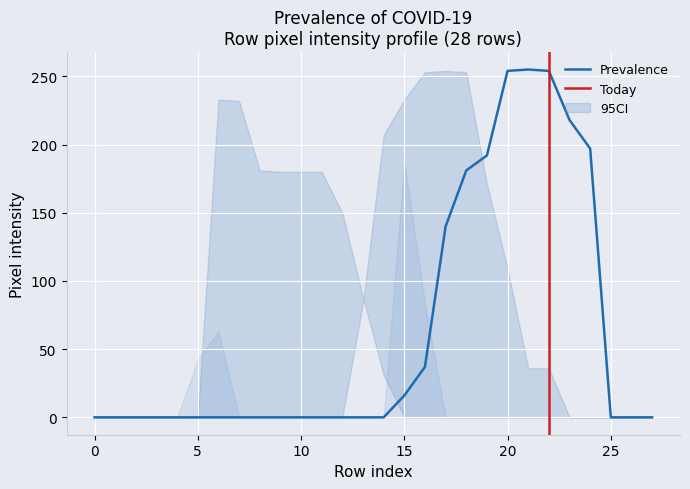

Reading left to right, what are all the values shown in this chart?

col_13: 0	0	0	0	0	0	0	0	0	0	0	0	0	0	0	0	0	0	0	0	0	63	145	145	83	0	0	0
col_14: 0	0	0	0	0	0	0	0	0	0	0	0	0	0	0	16	37	140	181	192	254	255	254	218	197	0	0	0
col_15: 0	0	0	0	0	0	0	0	0	0	0	0	0	84	207	233	253	254	253	171	109	36	36	0	0	0	0	0
col_16: 0	0	0	0	0	0	0	0	0	0	0	0	0	0	0	187	83	0	0	0	0	0	0	0	0	0	0	0
col_17: 0	0	0	0	0	0	233	232	181	180	180	180	150	88	31	0	0	0	0	0	0	0	0	0	0	0	0	0
col_18: 0	0	0	0	0	42	63	0	0	0	0	0	0	0	0	0	0	0	0	0	0	0	0	0	0	0	0	0